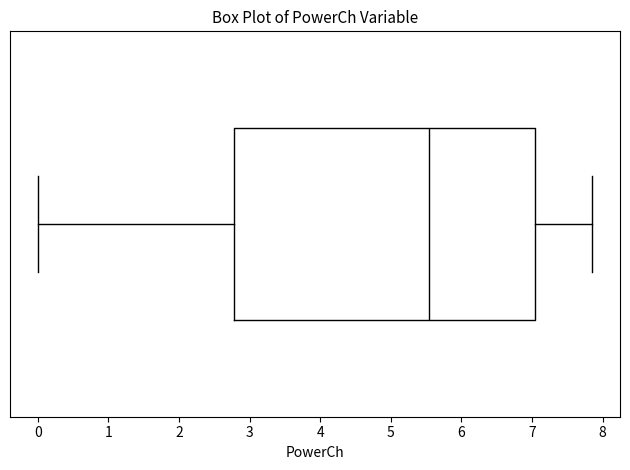

Where does the right whisker of the box end on the x-axis? The values are not printed on the chart, so give them approximately, as read against the axis.

7.9